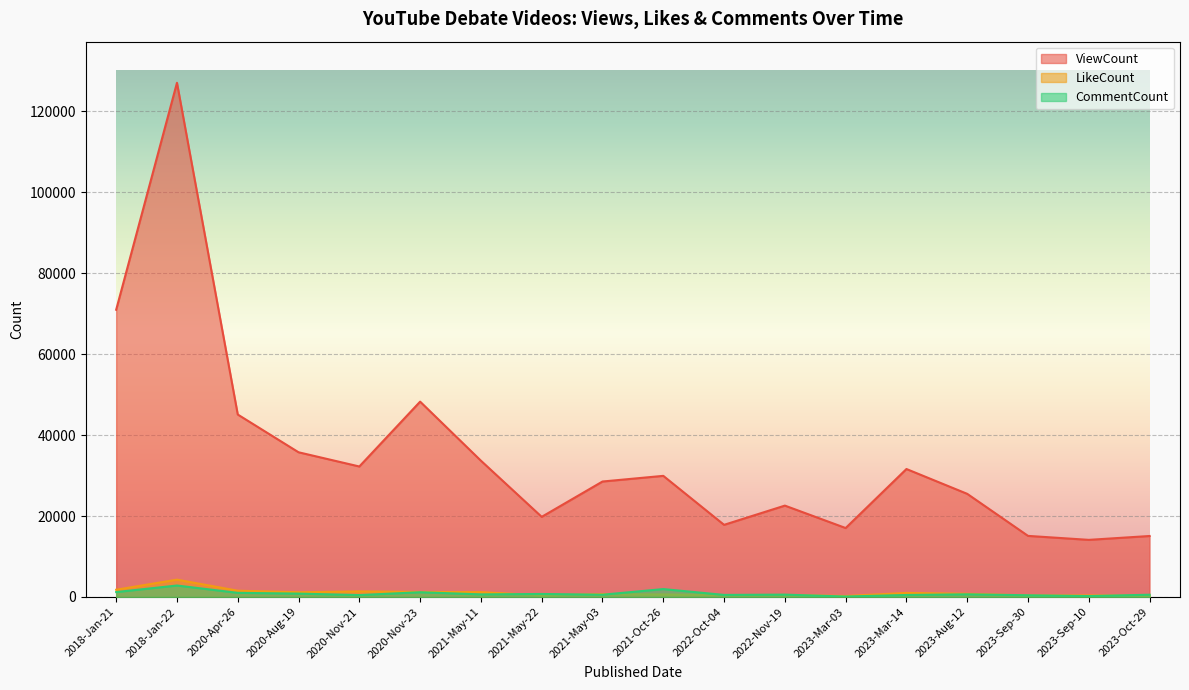

Reading left to right, transcribe all the data shown in this chart.

ViewCount: 2018-Jan-21=70985	2018-Jan-22=127071	2020-Apr-26=45089	2020-Aug-19=35762	2020-Nov-21=32249	2020-Nov-23=48275	2021-May-11=33682	2021-May-22=19805	2021-May-03=28535	2021-Oct-26=29935	2022-Oct-04=17829	2022-Nov-19=22582	2023-Mar-03=17039	2023-Mar-14=31625	2023-Aug-12=25488	2023-Sep-30=15097	2023-Sep-10=14116	2023-Oct-29=15071
LikeCount: 2018-Jan-21=1790	2018-Jan-22=4282	2020-Apr-26=1551	2020-Aug-19=1171	2020-Nov-21=1377	2020-Nov-23=1245	2021-May-11=1197	2021-May-22=405	2021-May-03=702	2021-Oct-26=621	2022-Oct-04=469	2022-Nov-19=501	2023-Mar-03=239	2023-Mar-14=1003	2023-Aug-12=790	2023-Sep-30=373	2023-Sep-10=385	2023-Oct-29=315
CommentCount: 2018-Jan-21=1214	2018-Jan-22=2834	2020-Apr-26=1022	2020-Aug-19=834	2020-Nov-21=472	2020-Nov-23=1172	2021-May-11=642	2021-May-22=746	2021-May-03=562	2021-Oct-26=1955	2022-Oct-04=509	2022-Nov-19=584	2023-Mar-03=113	2023-Mar-14=495	2023-Aug-12=658	2023-Sep-30=425	2023-Sep-10=224	2023-Oct-29=560